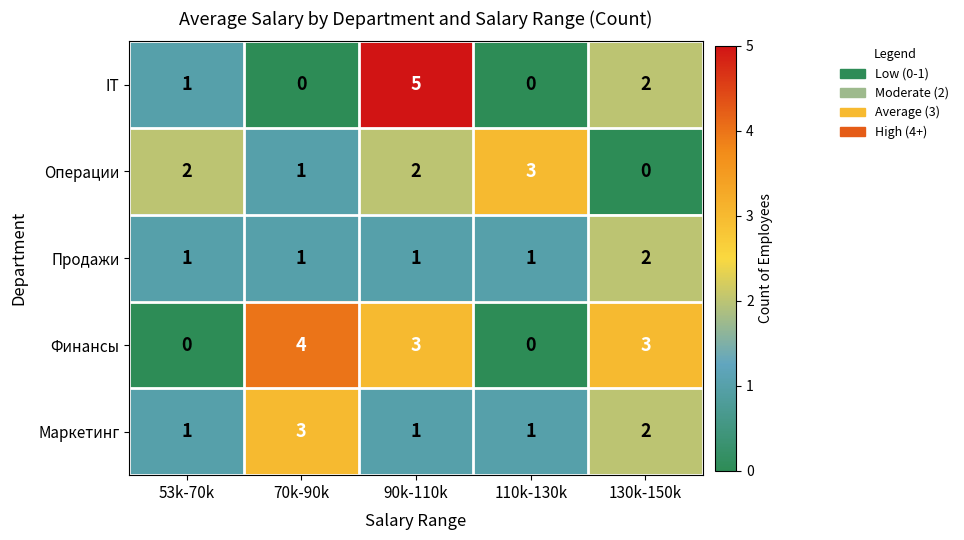

What is the spread (max minus min) of values at 110k-130k?

3